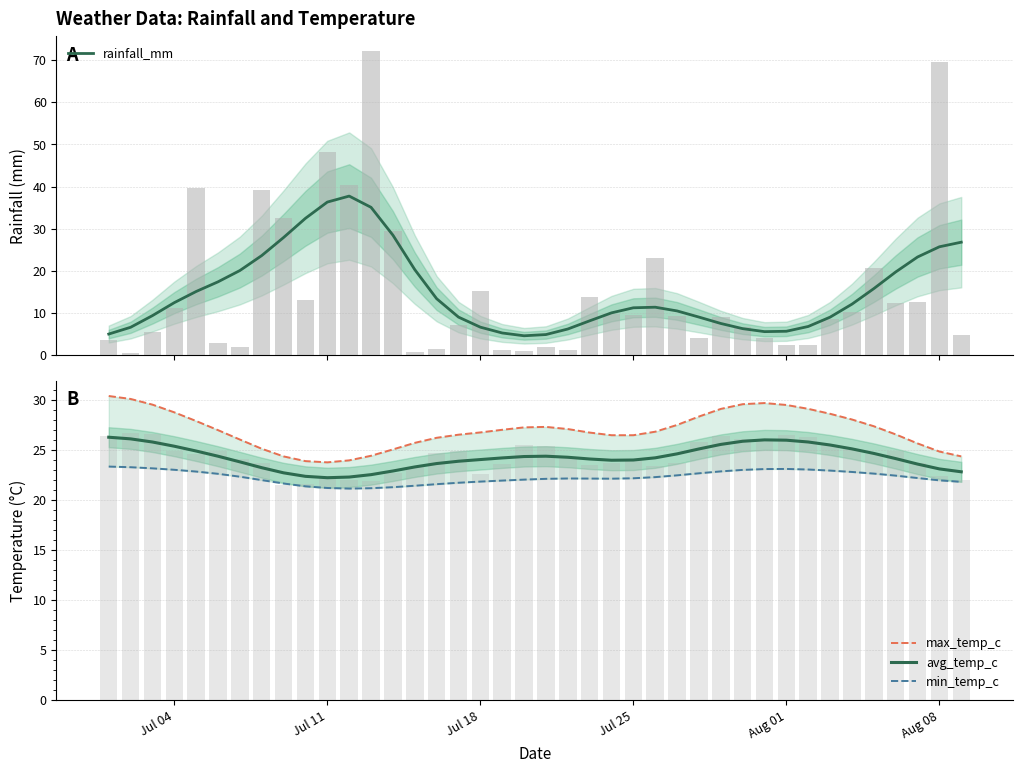

What is the lowest value of the avg_temp_c series?

22.2